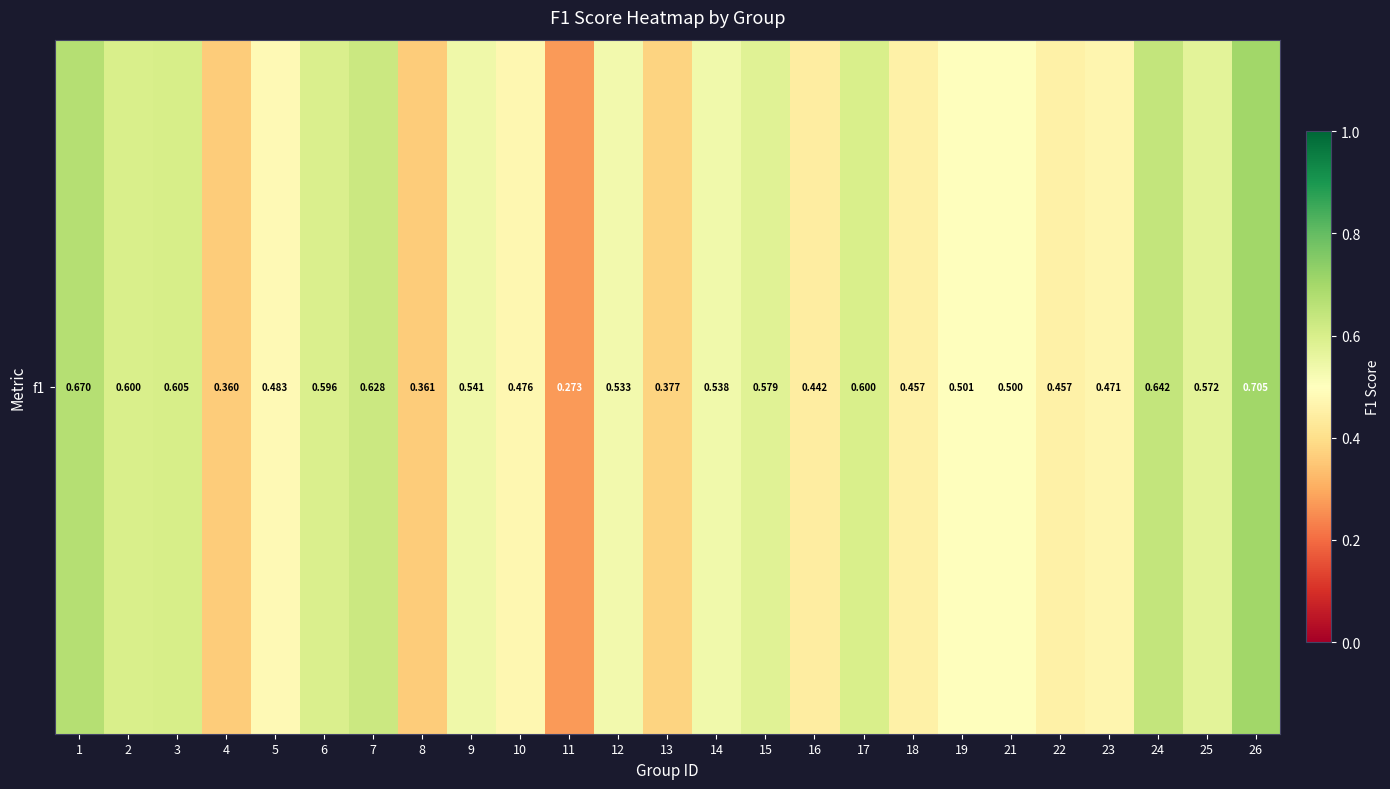

Reading left to right, extract all data points from this chart.

1=0.7	2=0.6	3=0.6	4=0.4	5=0.5	6=0.6	7=0.6	8=0.4	9=0.5	10=0.5	11=0.3	12=0.5	13=0.4	14=0.5	15=0.6	16=0.4	17=0.6	18=0.5	19=0.5	21=0.5	22=0.5	23=0.5	24=0.6	25=0.6	26=0.7